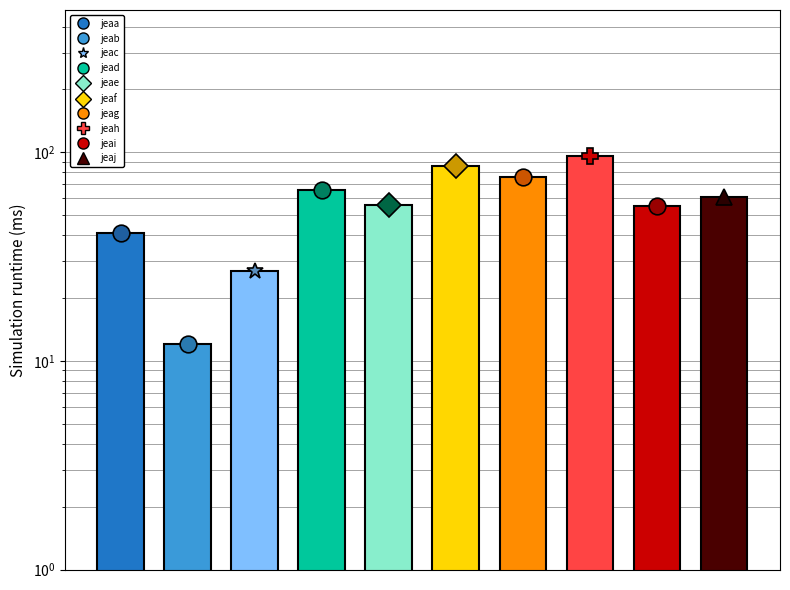

Reading left to right, extract all data points from this chart.

0=41	1=12	2=27	3=66	4=56	5=86	6=76	7=96	8=55	9=61